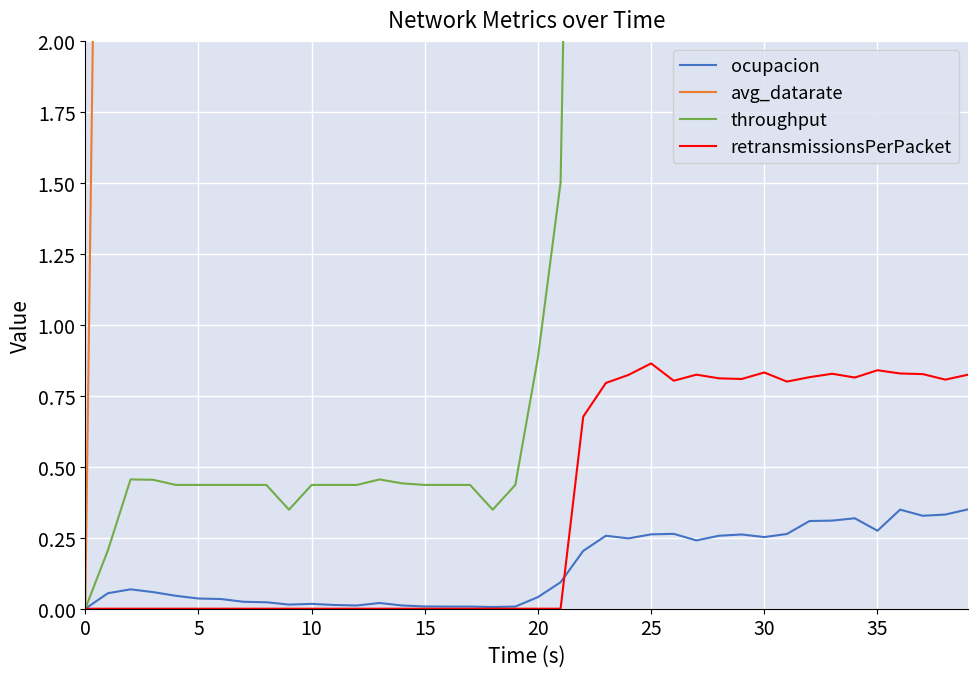

What is the label of the 40th point from the left?

39